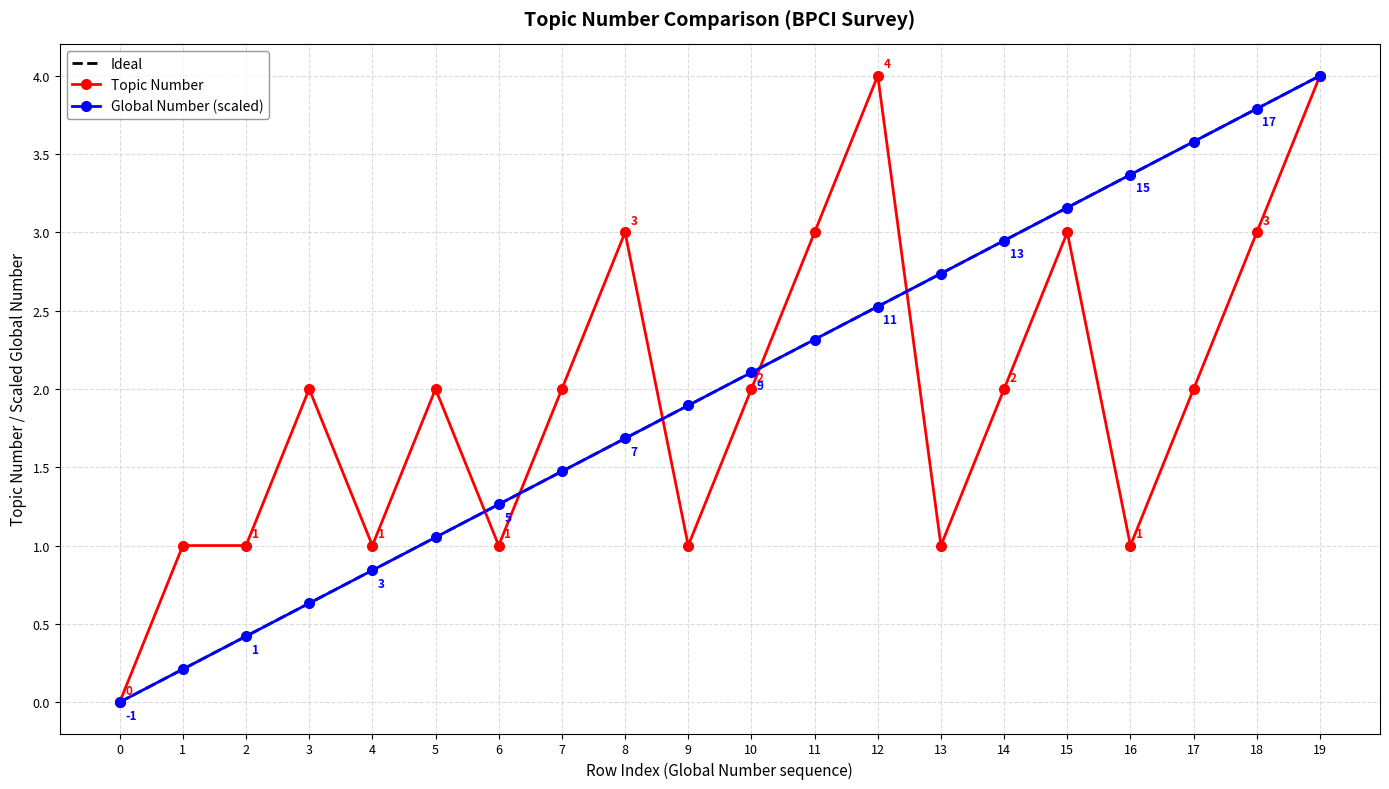

At which category is the sum across all series the highest?

19